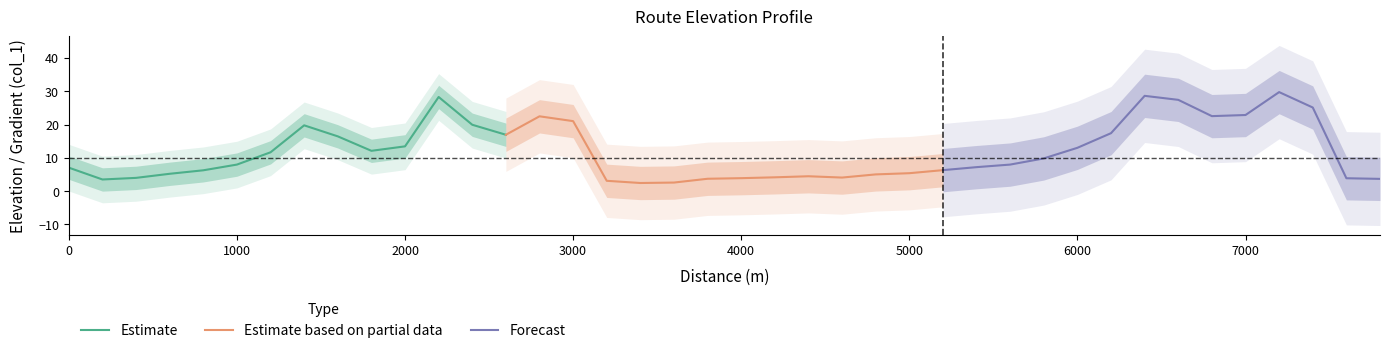

In Estimate, how many points are higher than both neighbors (excluding endpoints)?

2